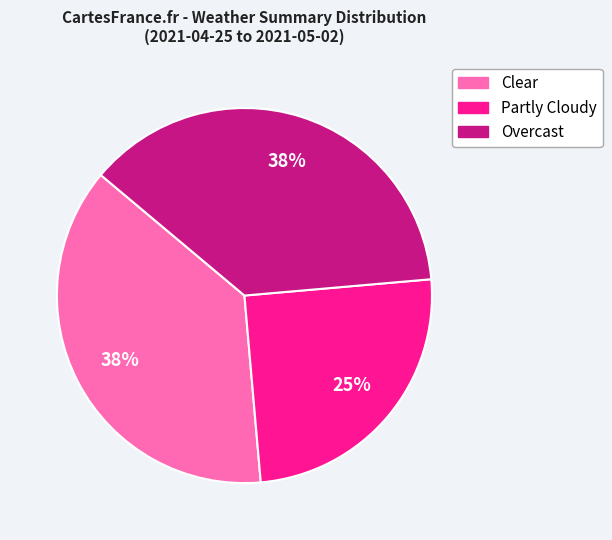

Is there a majority slice in this chart?

No